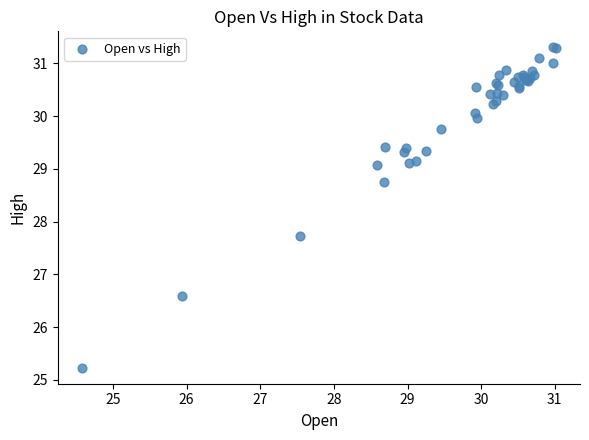

What Y value in the scatter plot is closest to 28?

27.7